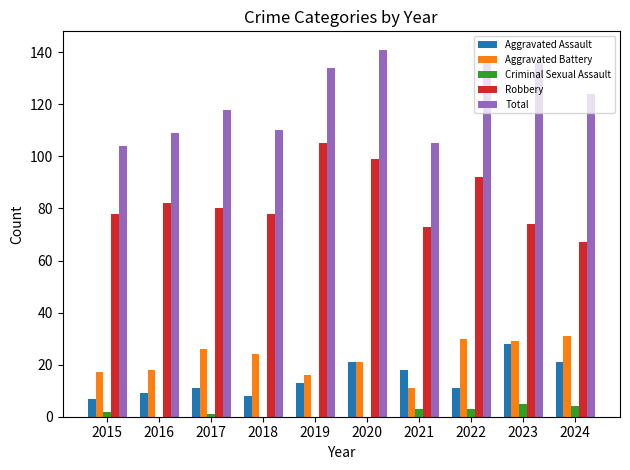

What is the highest value of the Robbery series?

105